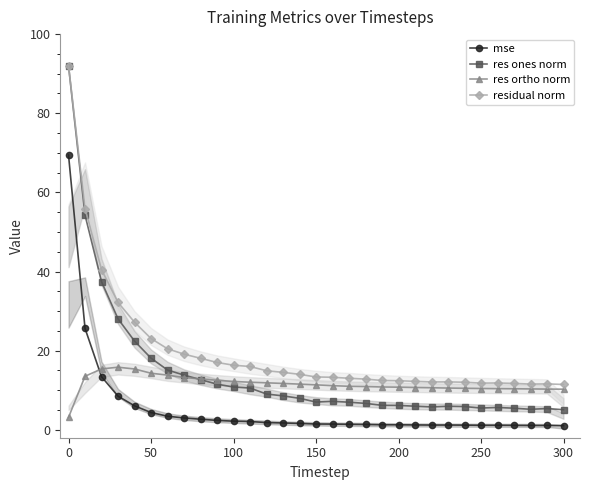

True or false: res ortho norm has more than 2 points higher than both neighbors.

False